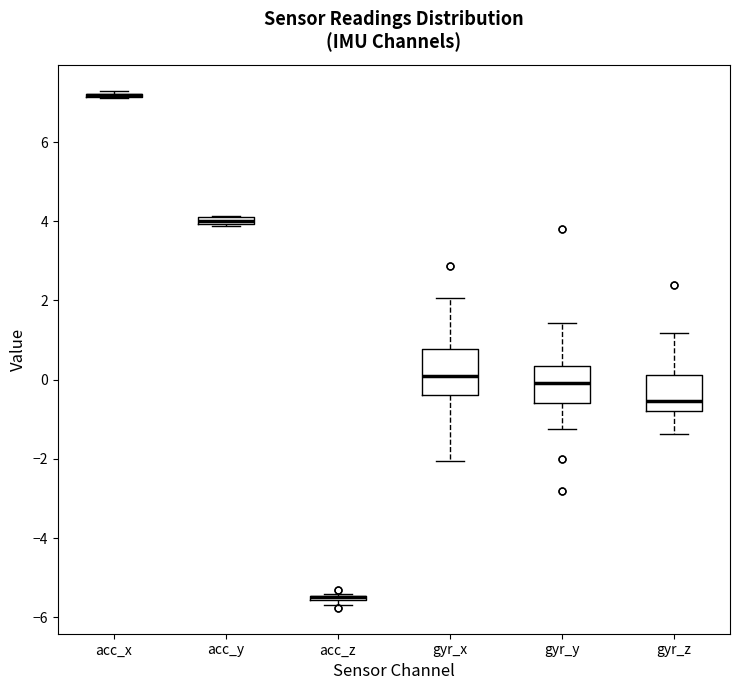

Comparing the boxes themselves (not the whiskers), which one is the tallest?

gyr_x